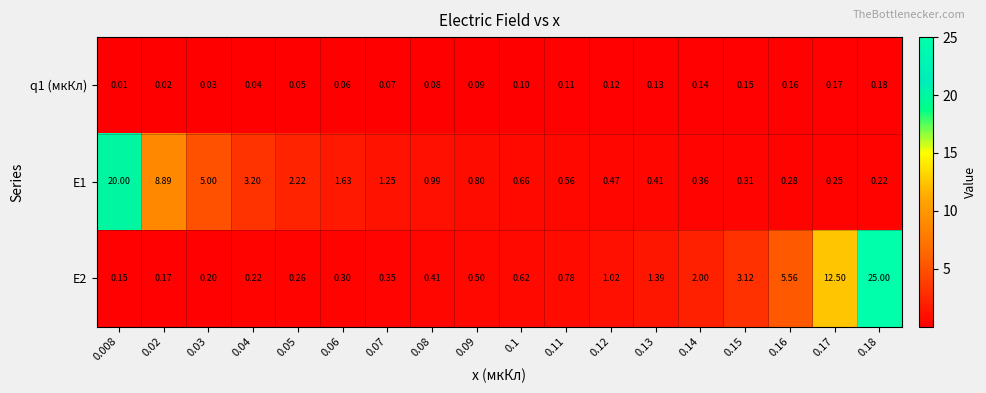

Is the value of E1 at 0.13 greater than the value of q1 (мкКл) at 0.08?

Yes